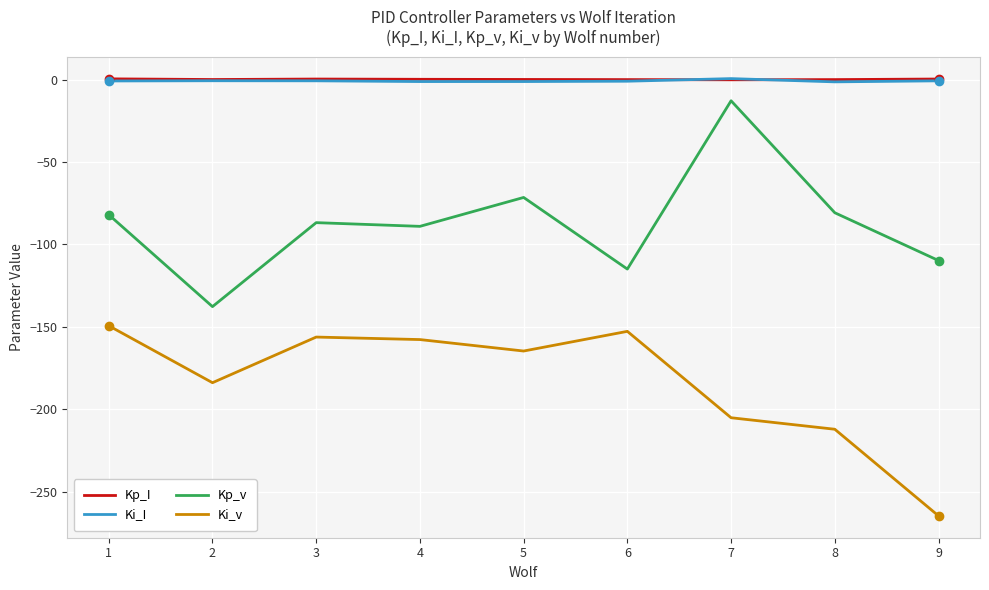

The value of Ki_v at 6 is -257.6. True or false?

False